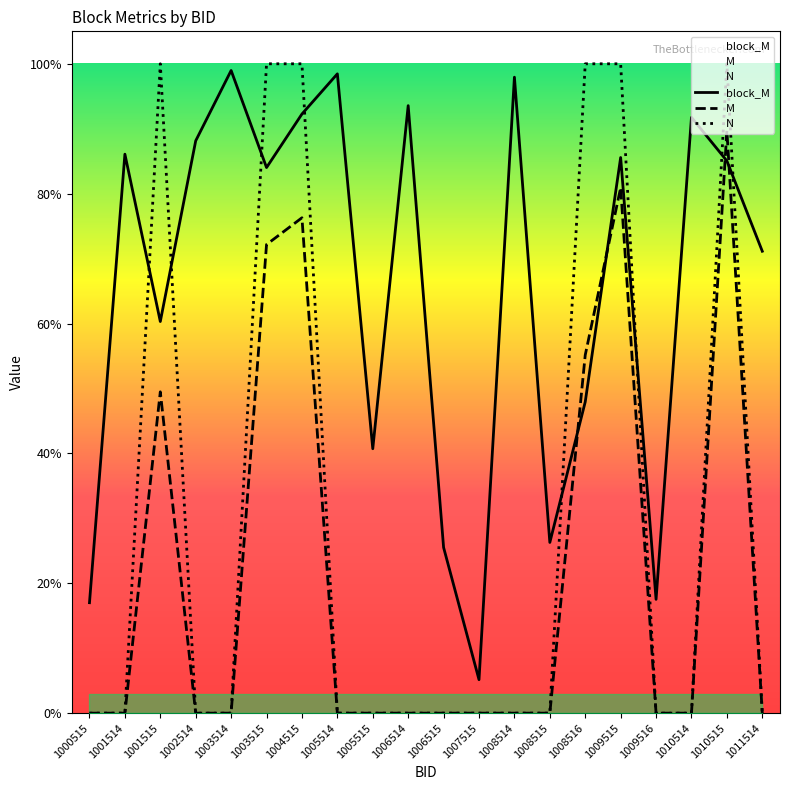

True or false: N has a value of 0.6 at 1000515.

False